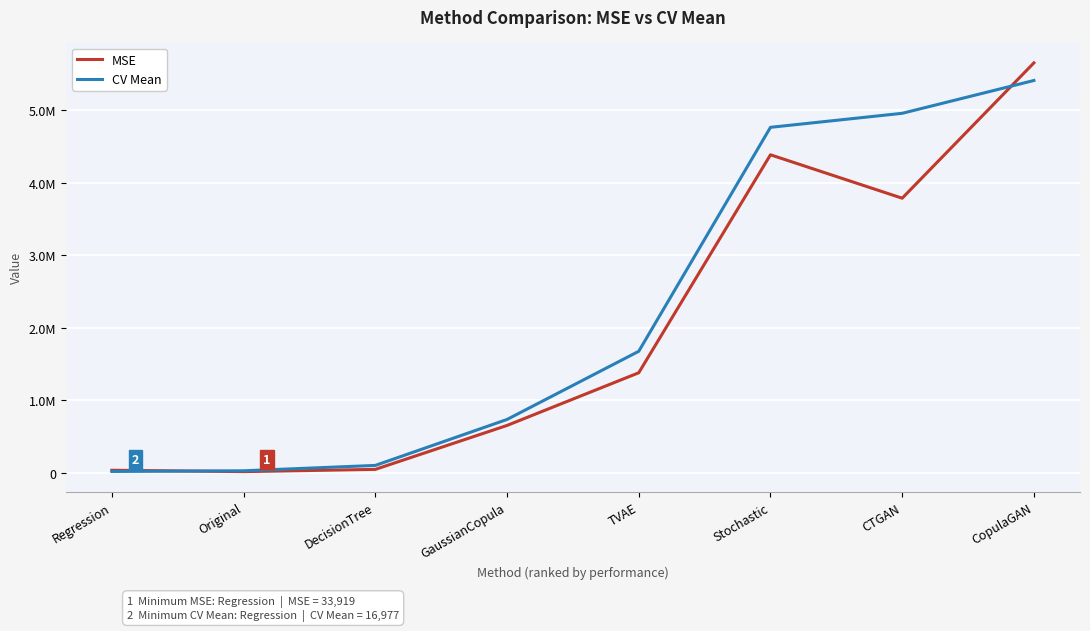

What are all the series names shown in the legend?

MSE, CV Mean